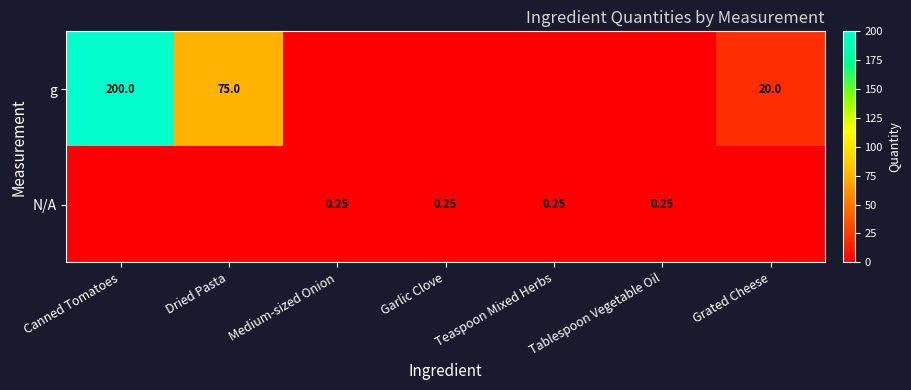

The value of N/A at Canned Tomatoes is 0.0. True or false?

True